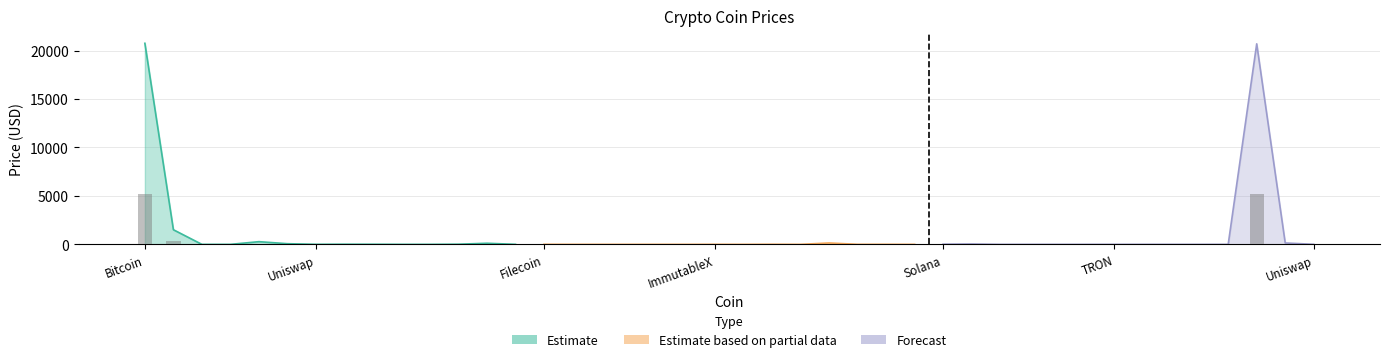

Is it true that Estimate equals 5.3 at 13?

False